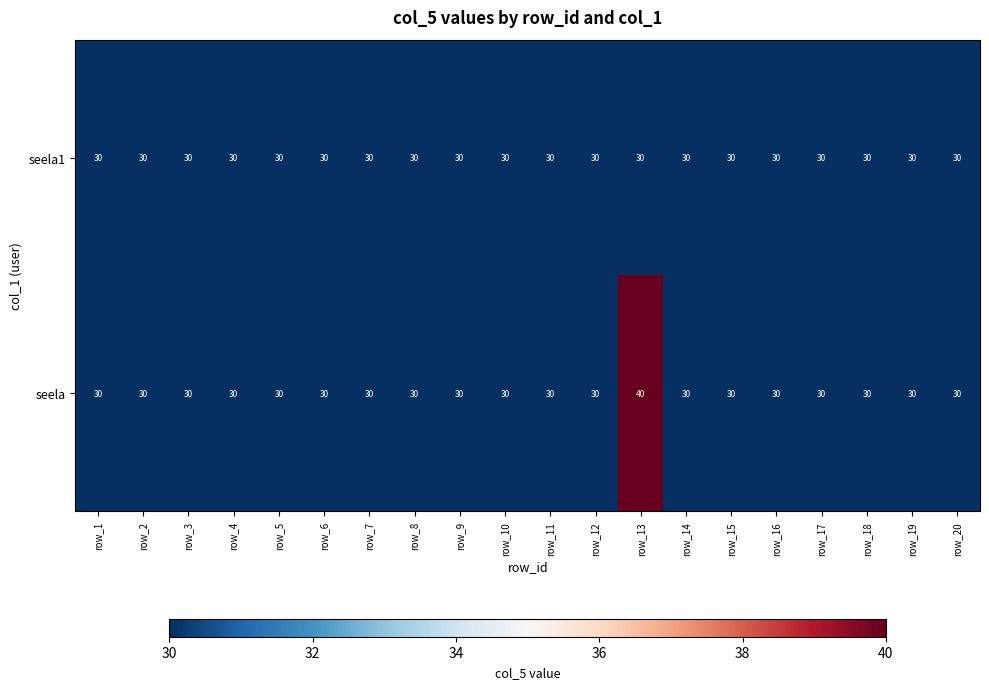

How many data points does each series have?

20